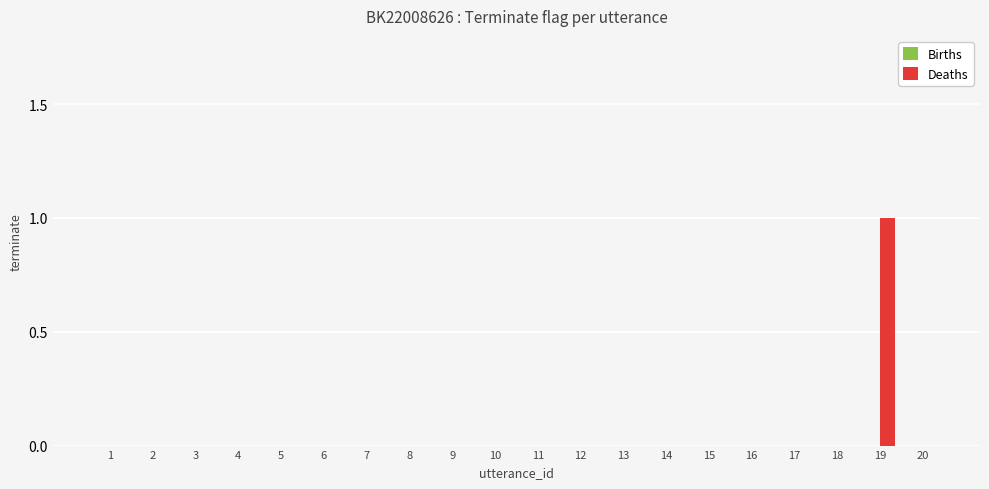

Reading right to left, what are all the values shown in this chart?

20=0	19=1	18=0	17=0	16=0	15=0	14=0	13=0	12=0	11=0	10=0	9=0	8=0	7=0	6=0	5=0	4=0	3=0	2=0	1=0